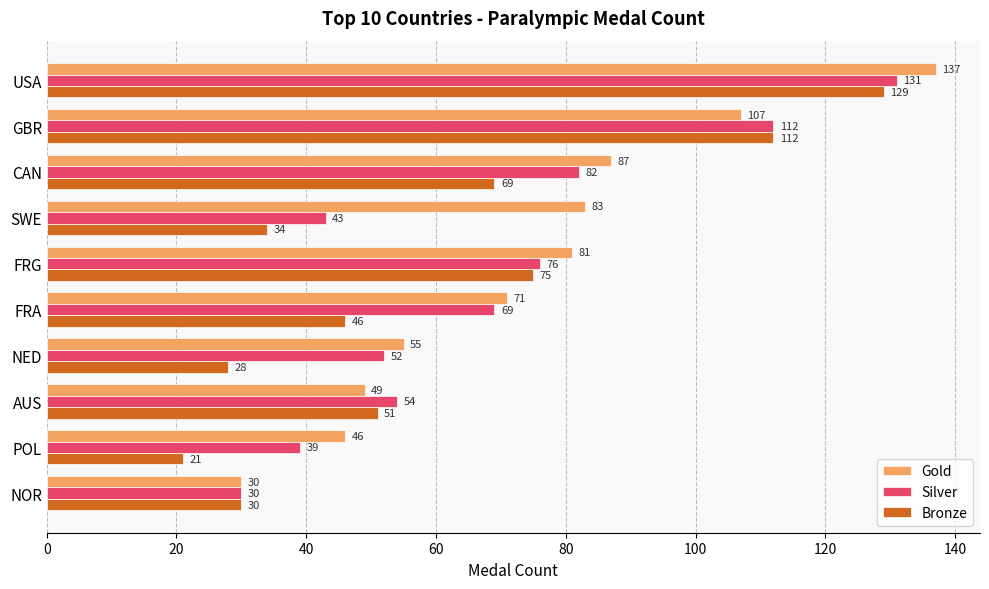

What is the difference between the Gold values at SWE and CAN?

4